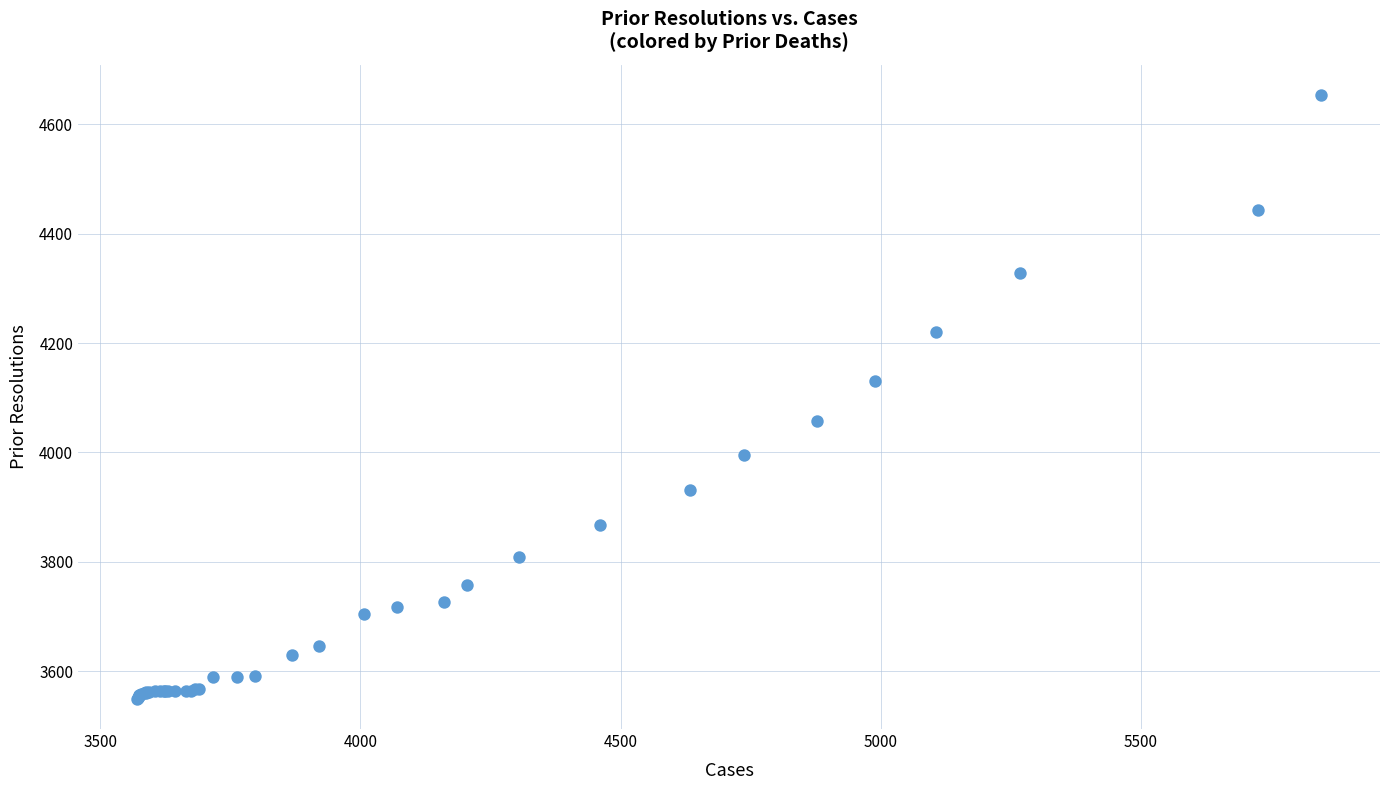

What Y value in the scatter plot is closest to 4101?

4130